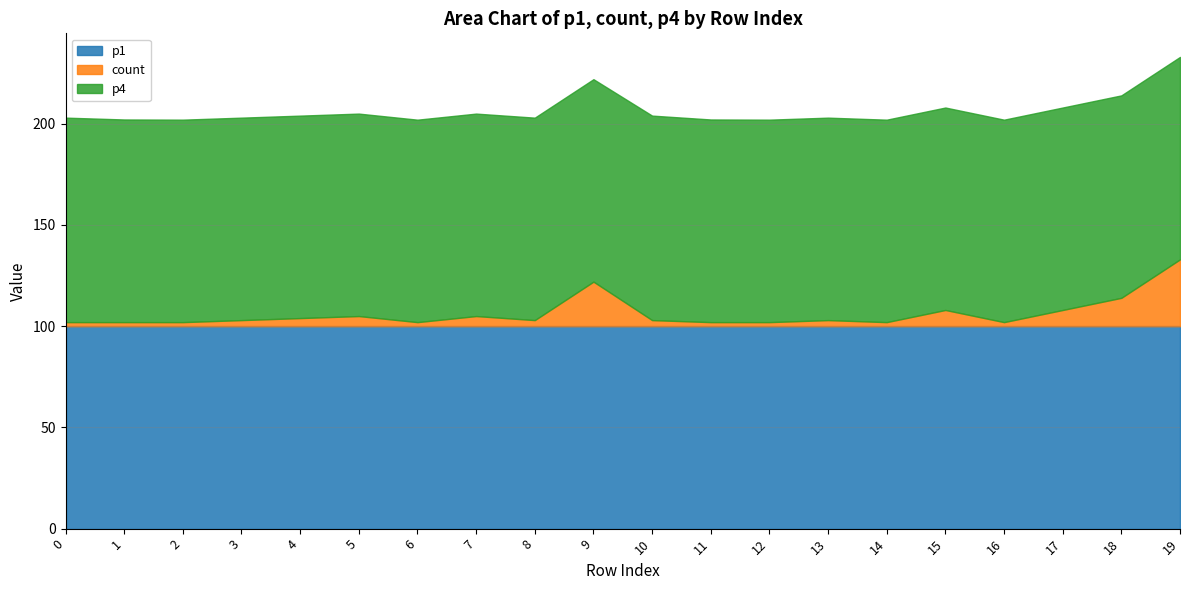

True or false: p1 has a value of 38.1 at 18.

False